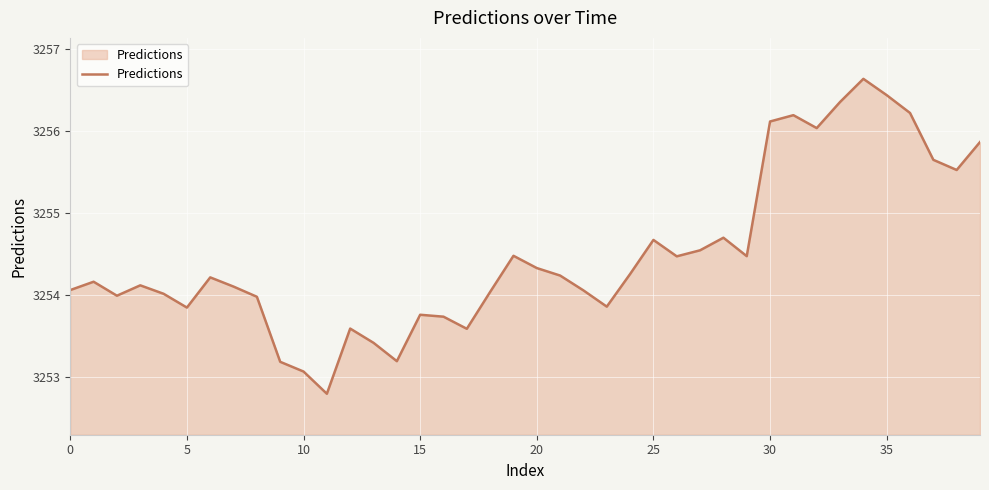

True or false: there are more than 0 points higher than both neighbors.

True